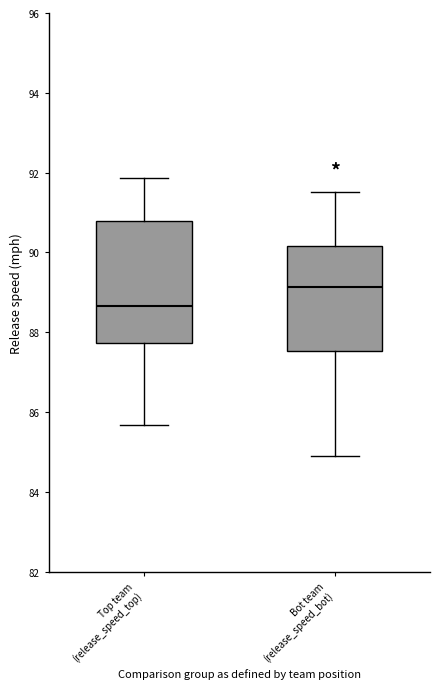

Reading left to right, transcribe this box plot: for each box, give where its median line is, the range the box spans, and where its two whiskers end, as read against the y-axis. The values are not printed on the chart, so give them approximately, as read against the axis.

Top team (release_speed_top): median 88.6, box 87.8 to 90.8, whiskers 85.6 to 91.8
Bot team (release_speed_bot): median 89.2, box 87.6 to 90.2, whiskers 85.0 to 91.6